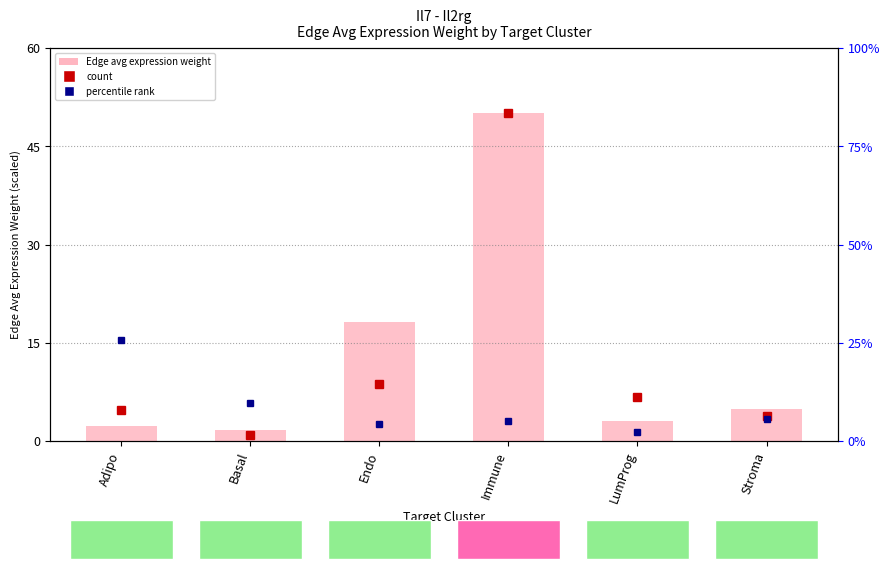

Approximately how many times larger is the value at Basal compared to Endo?

0.1